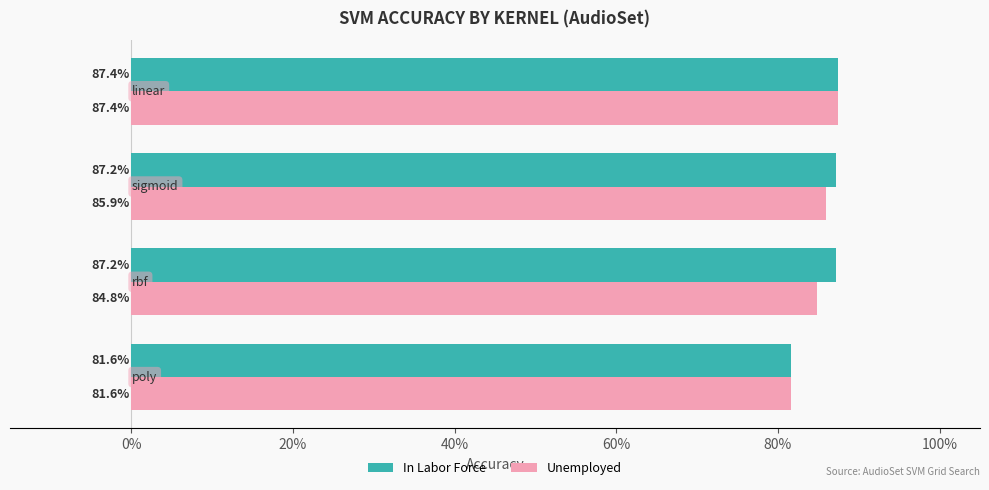

What are all the series names shown in the legend?

In Labor Force, Unemployed